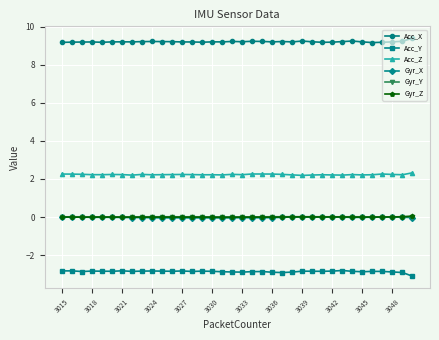

What is the sum of all Gyr_Z values?

-0.1